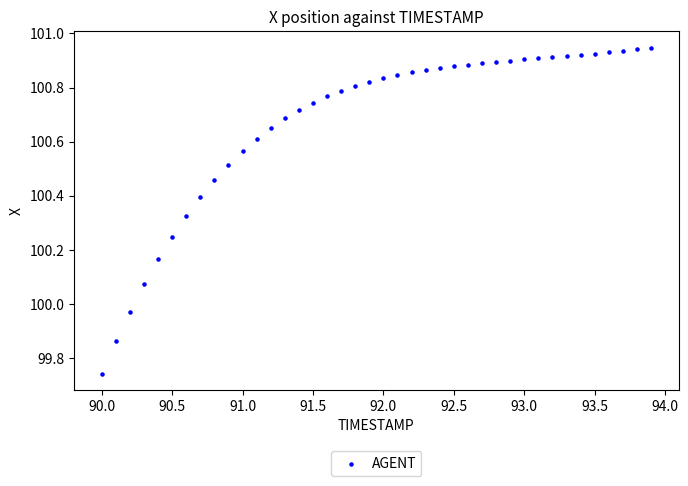

What is the range of Y values (max minus min)?

1.2